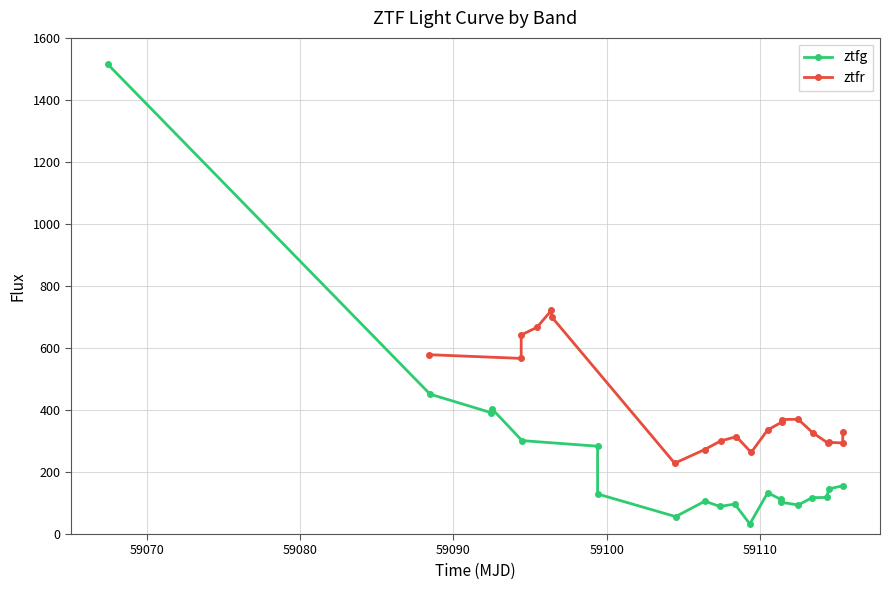

What is the value of the ztfg point at the 13th from the left?

133.1